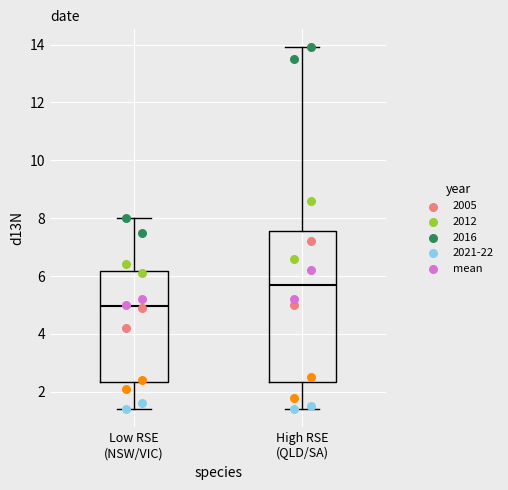

Which box has the highest median line?

High RSE (QLD/SA)